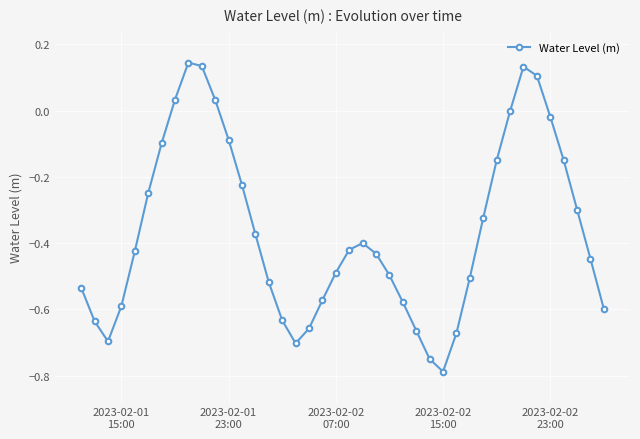

How many points are lower than both their immediate neighbors (excluding endpoints)?

3